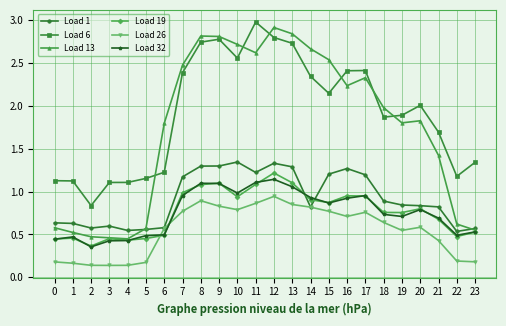

Which category has the highest value across all series?

11